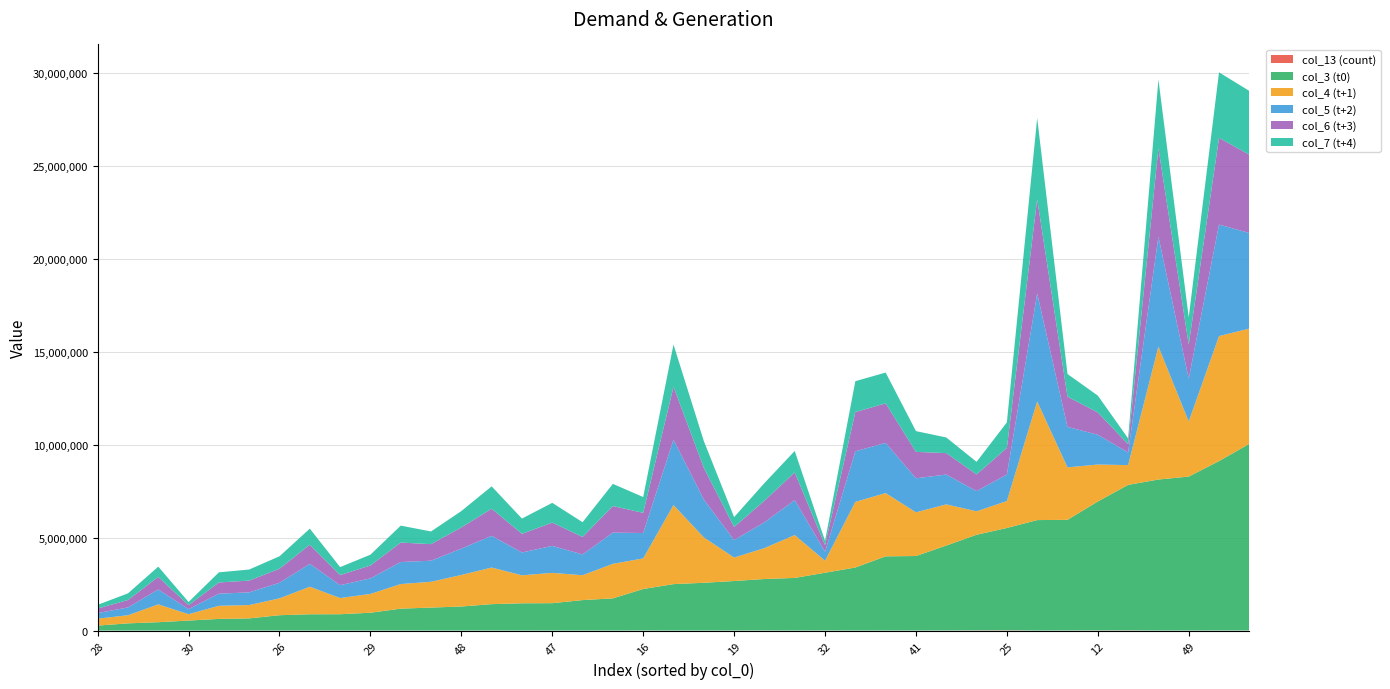

Reading left to right, list all the values displayed in this chart.

col_13: 727	204	1350	1470	335	291	381	467	1415	758	539	1260	1744	2599	1165	674	2650	1072	6034	1280	1360	4767	5537	2295	5868	1809	3389	4693	5825	11867	17642	2641	6523	9796	11700	3439	4644	5470	5645
col_3: 268156	388945	450771	538010	628231	656954	827254	878300	880039	959416	1180707	1237562	1294742	1420479	1468685	1474714	1638427	1733767	2231947	2499383	2571260	2663429	2770650	2831893	3107375	3393706	3991913	4008848	4570001	5145956	5504320	5944297	5953534	6937092	7829096	8126225	8283052	9117005	10044026
col_4: 373496	435836	958186	342481	705193	716324	907913	1482206	869478	1013063	1322787	1388334	1696853	1969617	1504535	1630801	1337530	1857464	1645859	4255844	2444041	1261762	1662599	2305847	646624	3529131	3404930	2350837	2216165	1261026	1448788	6382389	2822306	1988951	1064138	7155328	2963558	6725413	6200351
col_5: 302441	420263	803816	270359	653839	683034	838606	1231278	693725	836446	1186594	1133532	1418720	1707595	1229262	1453015	1119172	1680055	1367149	3513831	2039687	941690	1388618	1882428	482495	2722822	2700850	1831267	1606071	1088864	1427234	5815050	2178790	1602500	681639	5914869	2313419	6000502	5144630
col_6: 243783	399840	674675	214065	602063	635796	753697	1027786	544885	693971	1046230	891408	1139036	1457202	1003045	1252095	940307	1429238	1086199	2853203	1707734	703695	1160921	1488294	355883	2111755	2125749	1422505	1152486	895707	1431605	5069626	1625920	1202347	443338	4757699	1826570	4668337	4213026
col_7: 198398	357437	552604	172055	545456	593991	670664	865633	426498	580456	911081	681995	880875	1203908	821325	1062577	793908	1192793	850157	2268590	1438833	530994	949235	1155693	230897	1661475	1658264	1115932	841557	676863	1375373	4367708	1218838	904762	313967	3693265	1465834	3522170	3431717